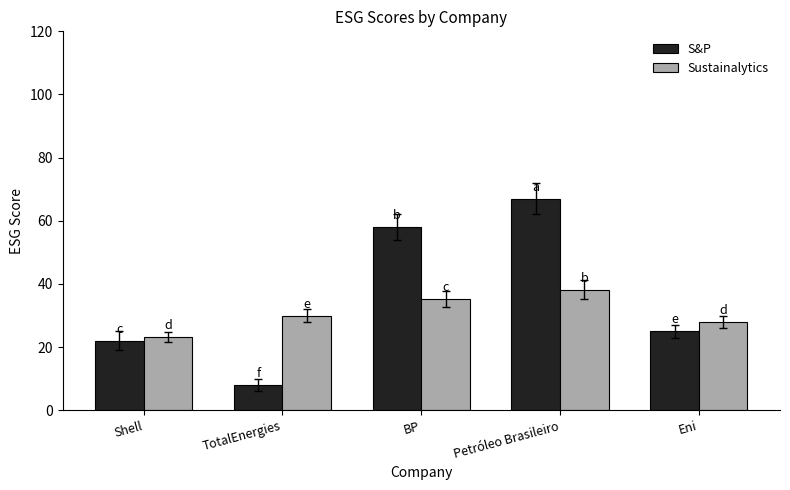

At which category is the sum across all series the highest?

Petróleo Brasileiro